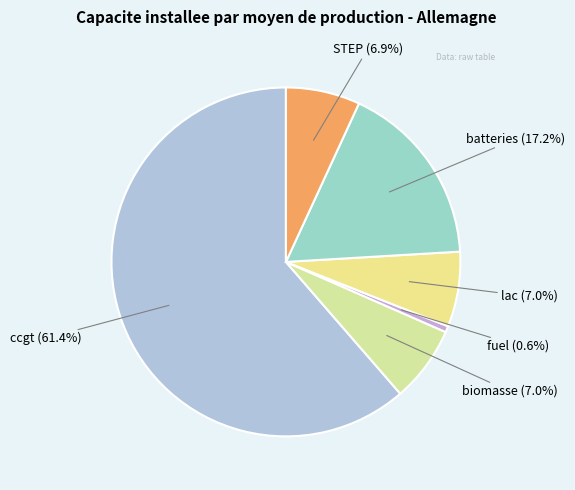

How many slices are in this pie chart?

6